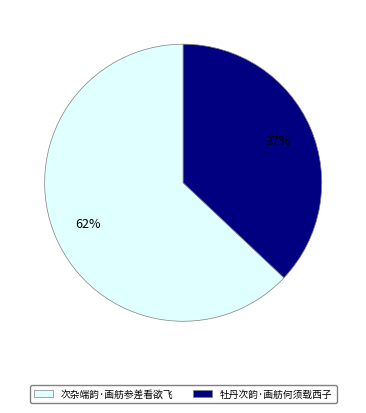

To the nearest percent, what is the difference between the largest and smallest slice percentages?

26%